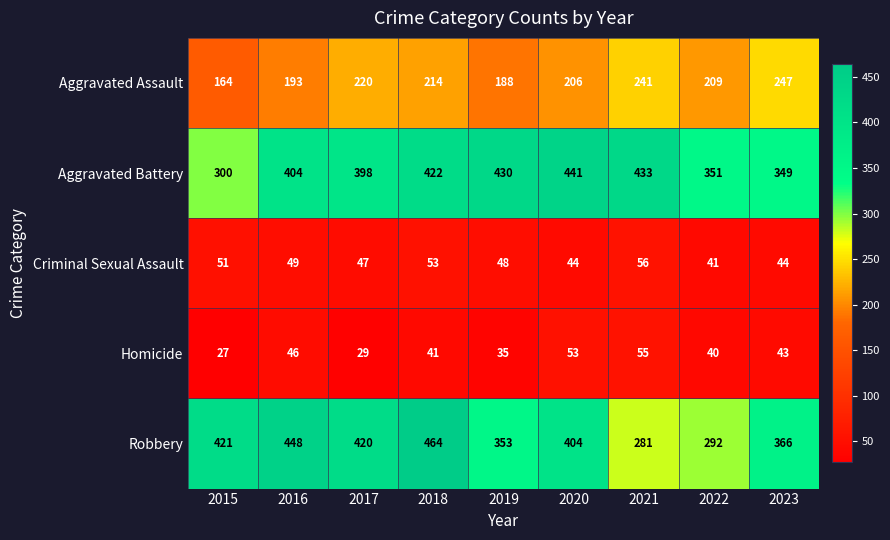

The Robbery series shows 421 at 2015. True or false?

True